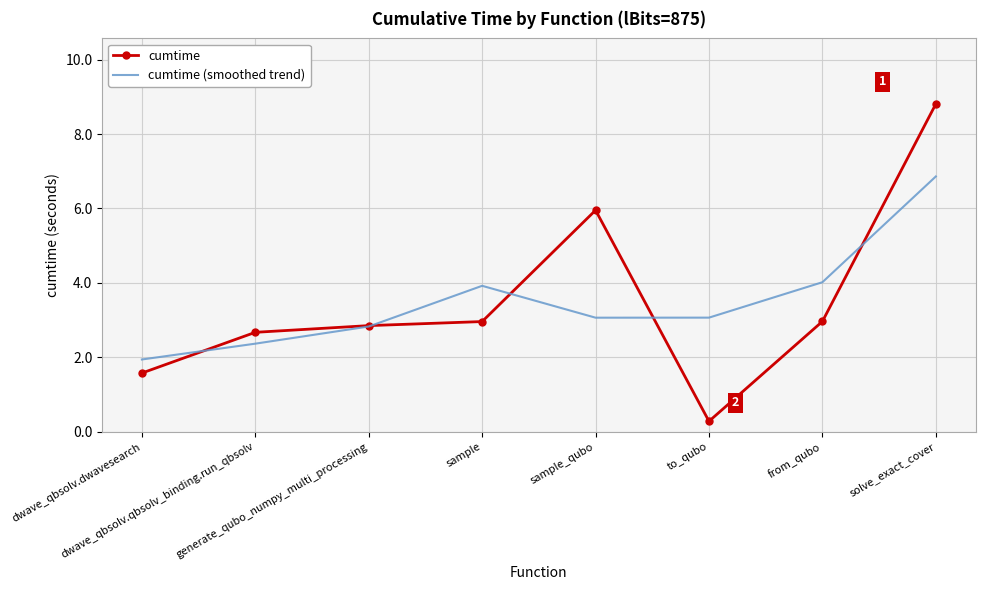

What is the total value across all series at solve_exact_cover?

15.7